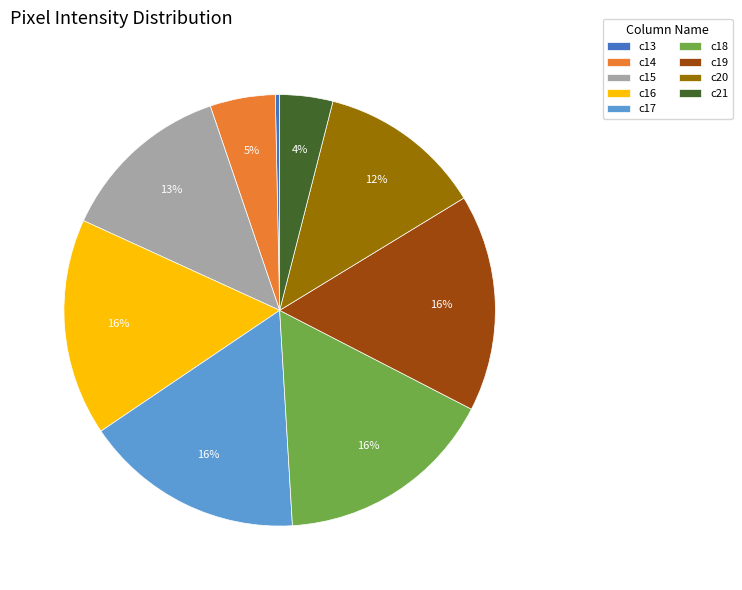

Which has a higher value, c14 or c17?

c17